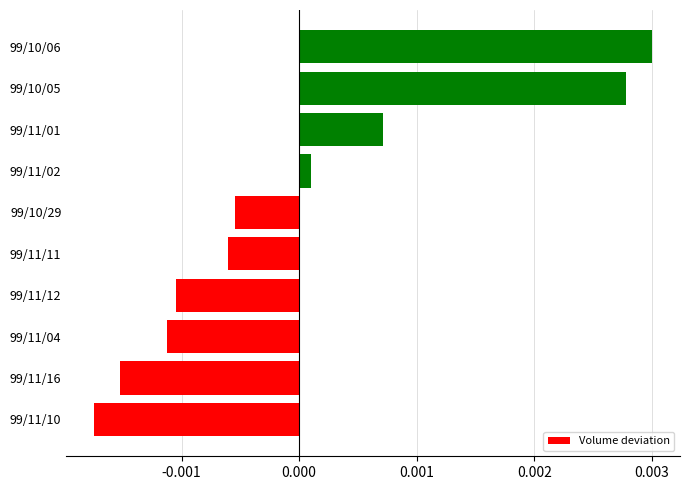

At which label is the value closest to 0?

99/11/02